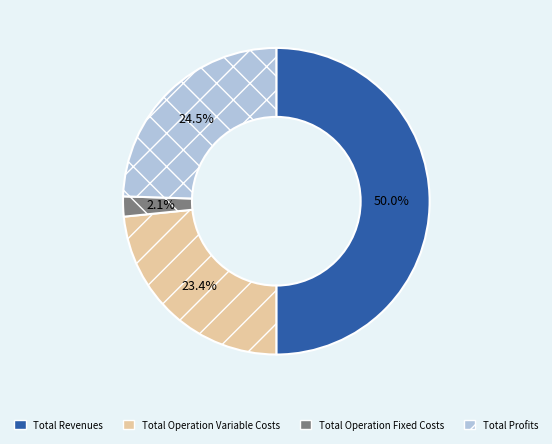

To the nearest percent, what is the combined percentage of Total Revenues and Total Operation Fixed Costs?

52%